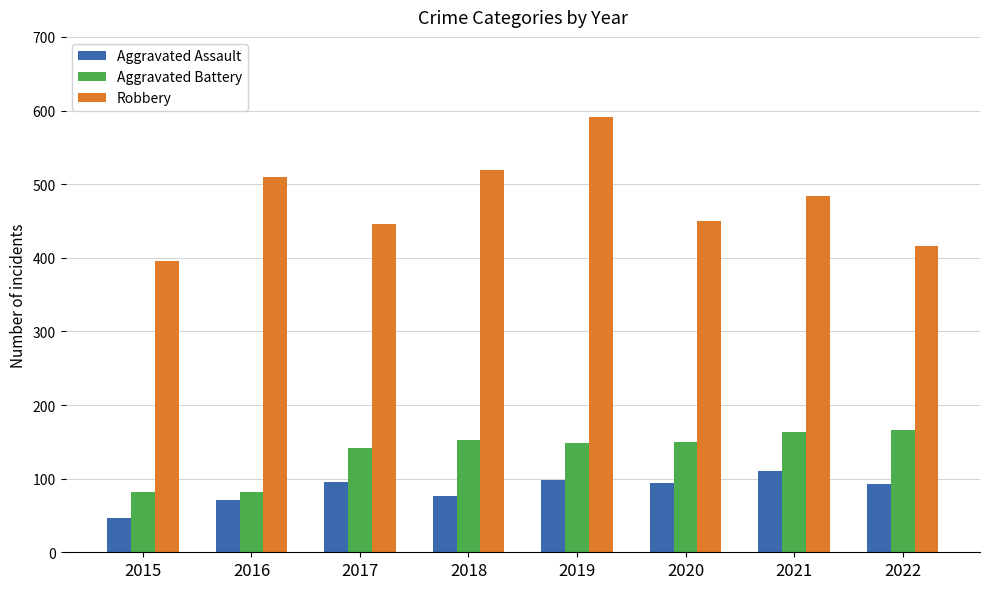

At which category does the chart reach its peak across all series?

2019